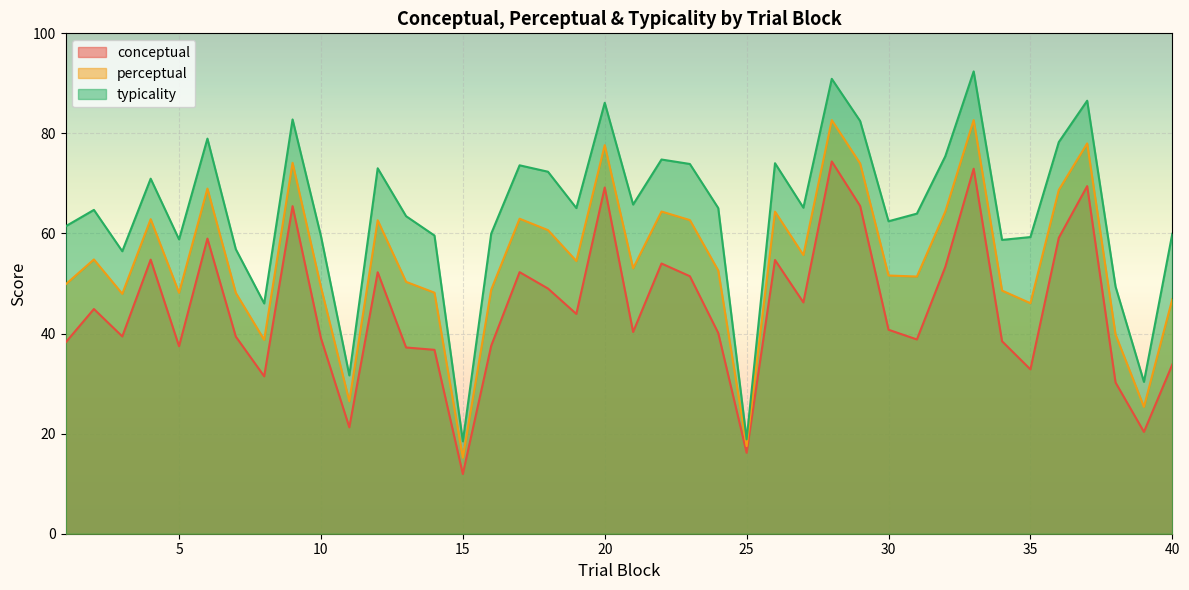

What is the spread (max minus min) of values at 2?

19.8